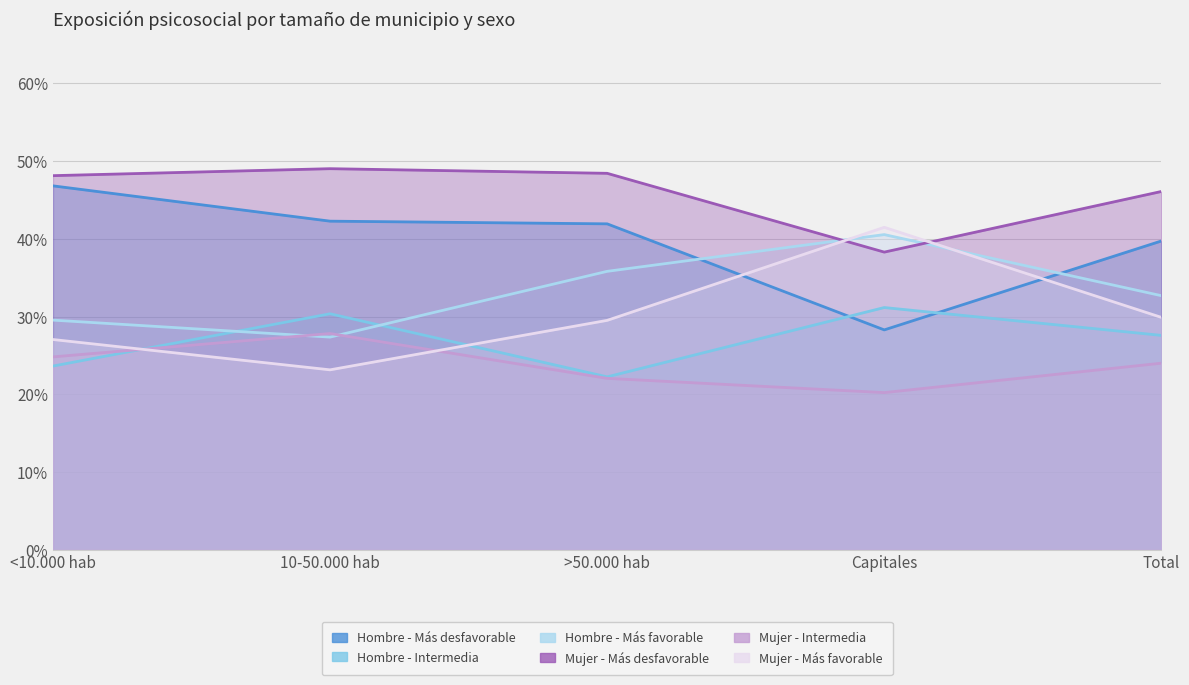

What is the value of the Mujer - Más desfavorable point at the 3rd from the left?

0.5